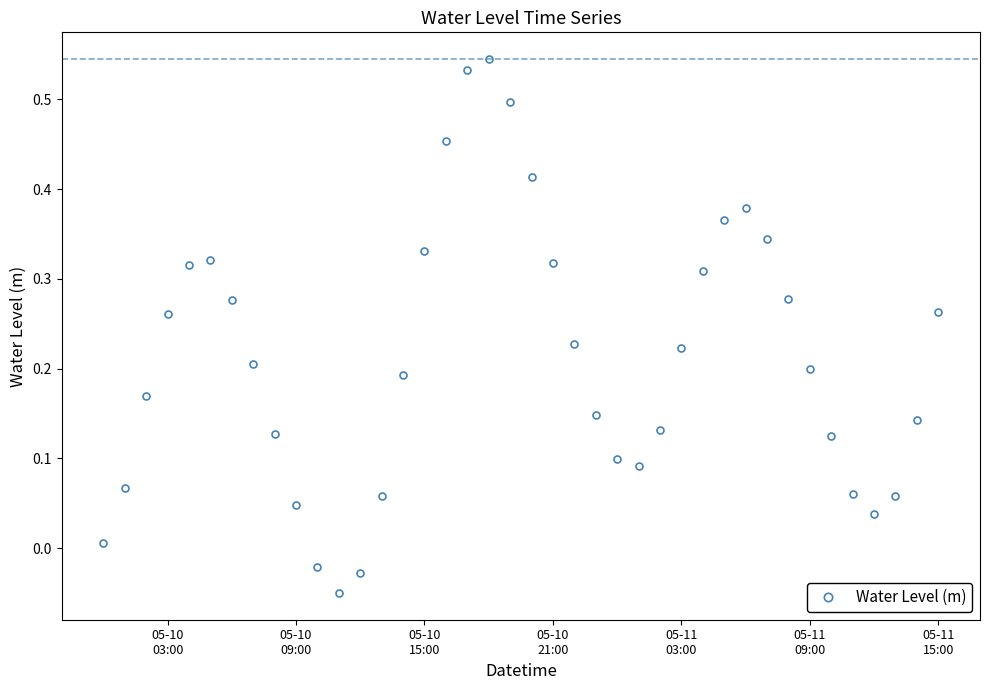

True or false: there are more than 0 points higher than both neighbors.

True